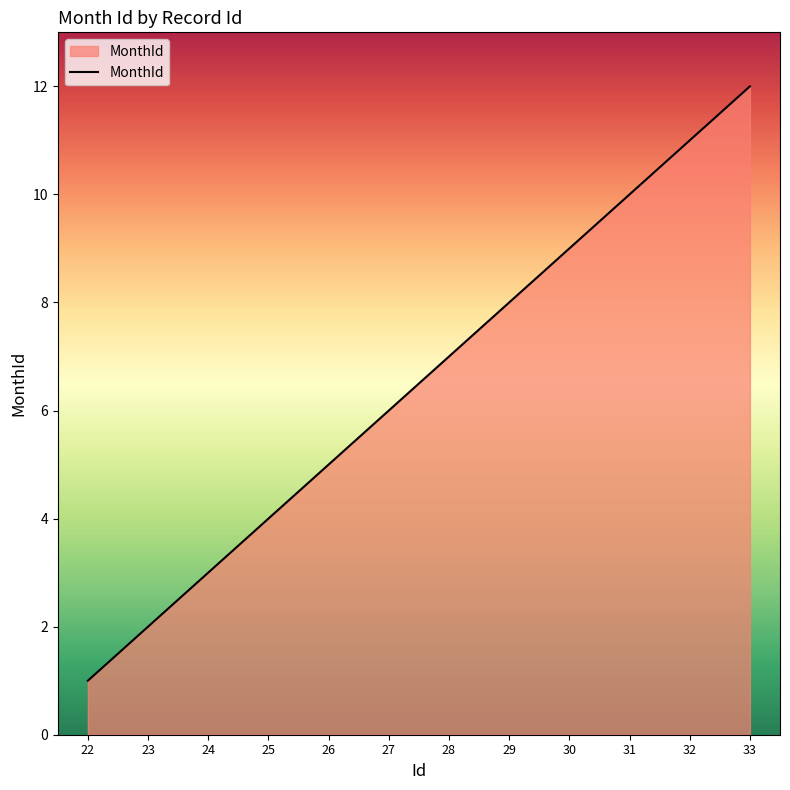

What is the difference between the maximum and minimum values?

11